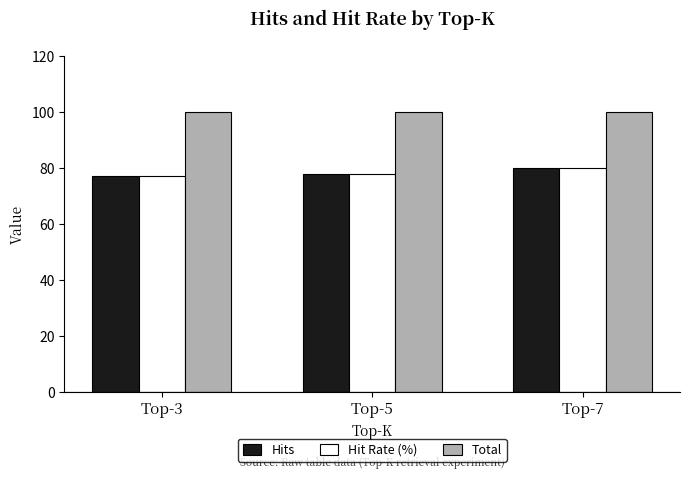

Rank the categories by Hit Rate (%) value from highest to lowest.

Top-7, Top-5, Top-3